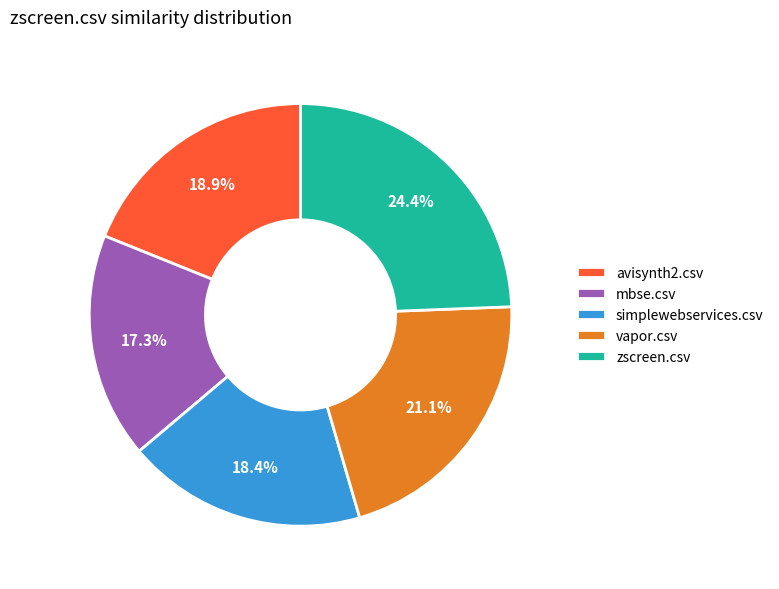

Approximately how many times larger is the value at avisynth2.csv compared to simplewebservices.csv?

1.0